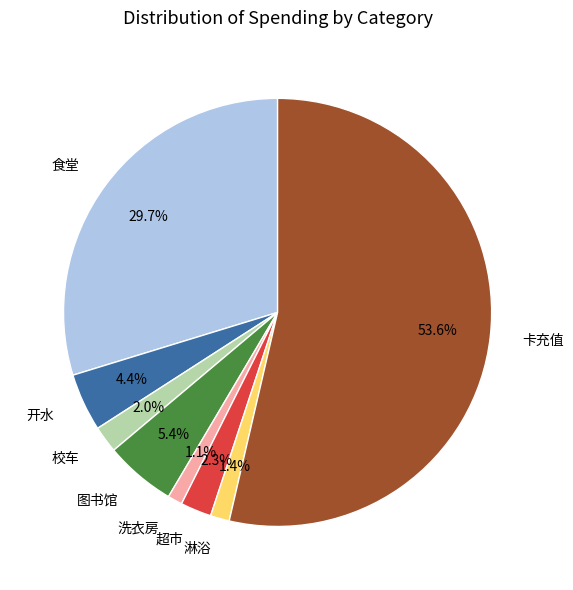

What is the ratio of the value at 开水 to the value at 食堂?

0.1